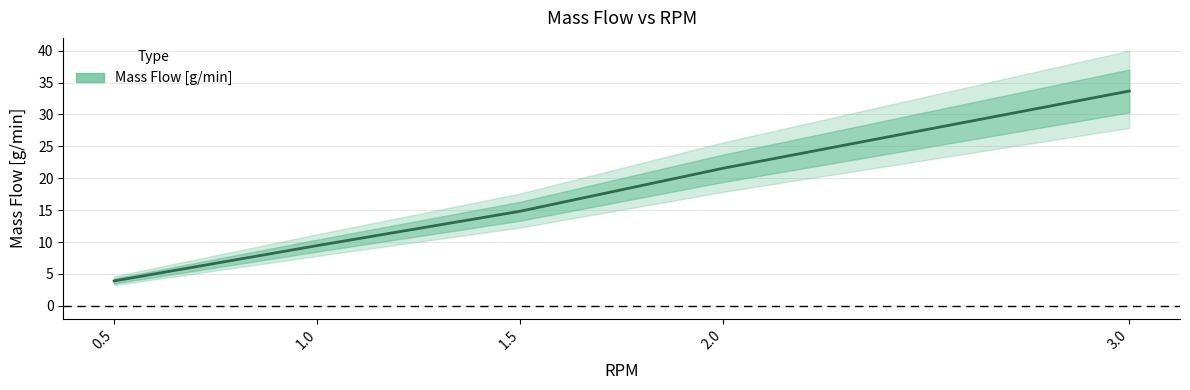

Approximately how many times larger is the value at 1.0 compared to 3.0?

0.3